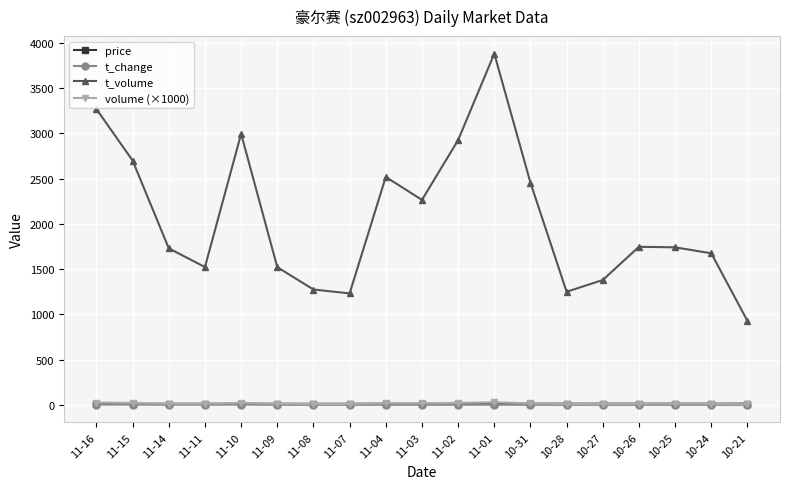

What is the sum of all t_change values?

27.8